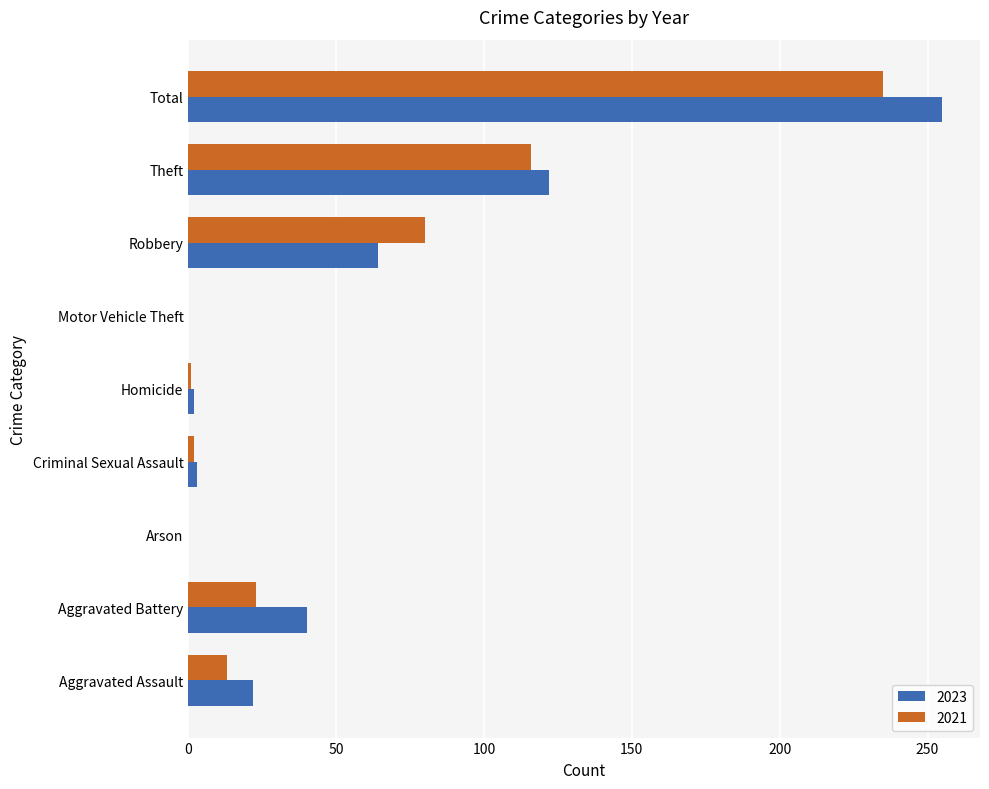

At which label is 2023 closest to 127?

Theft